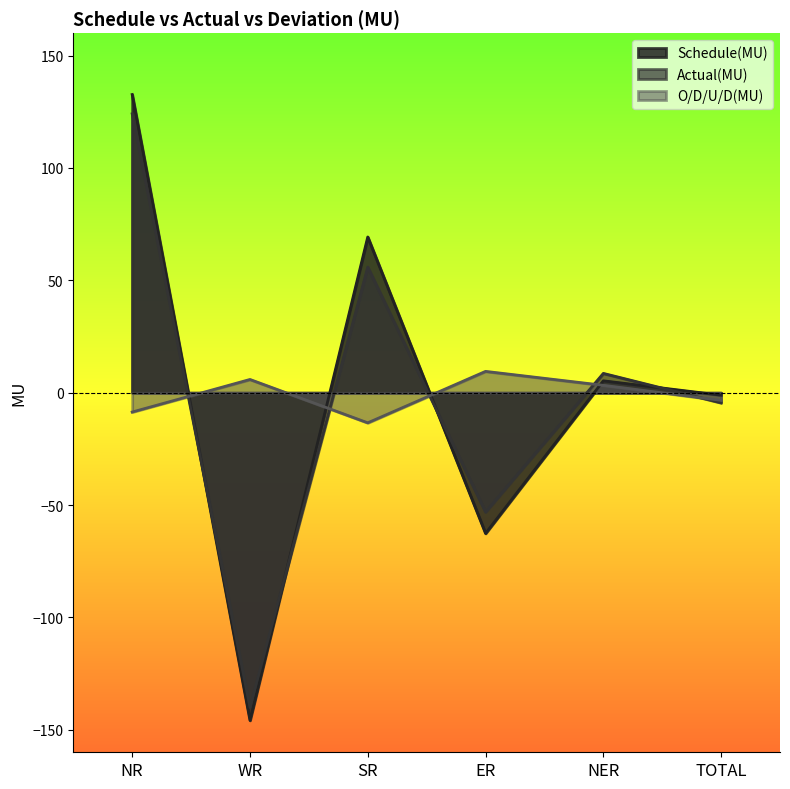

How many lines are shown in the chart?

3